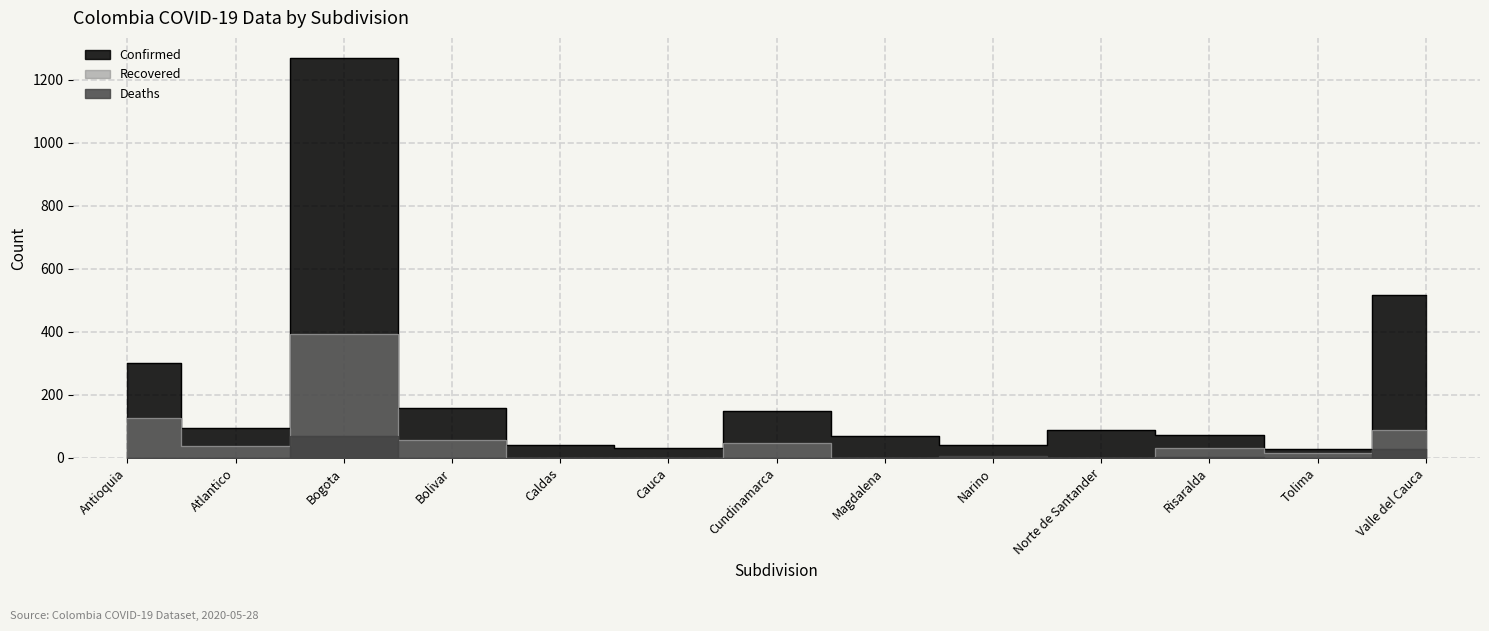

The value of Confirmed at Tolima is 18. True or false?

False